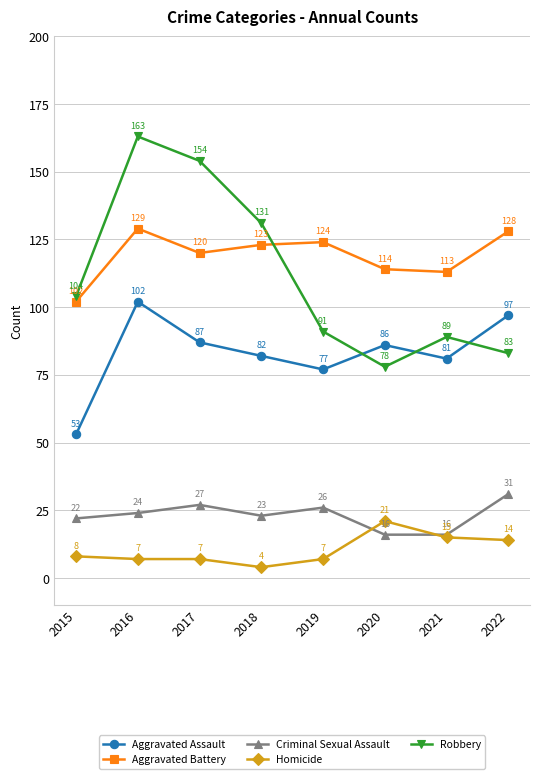

What is the average value of the Criminal Sexual Assault series?

23